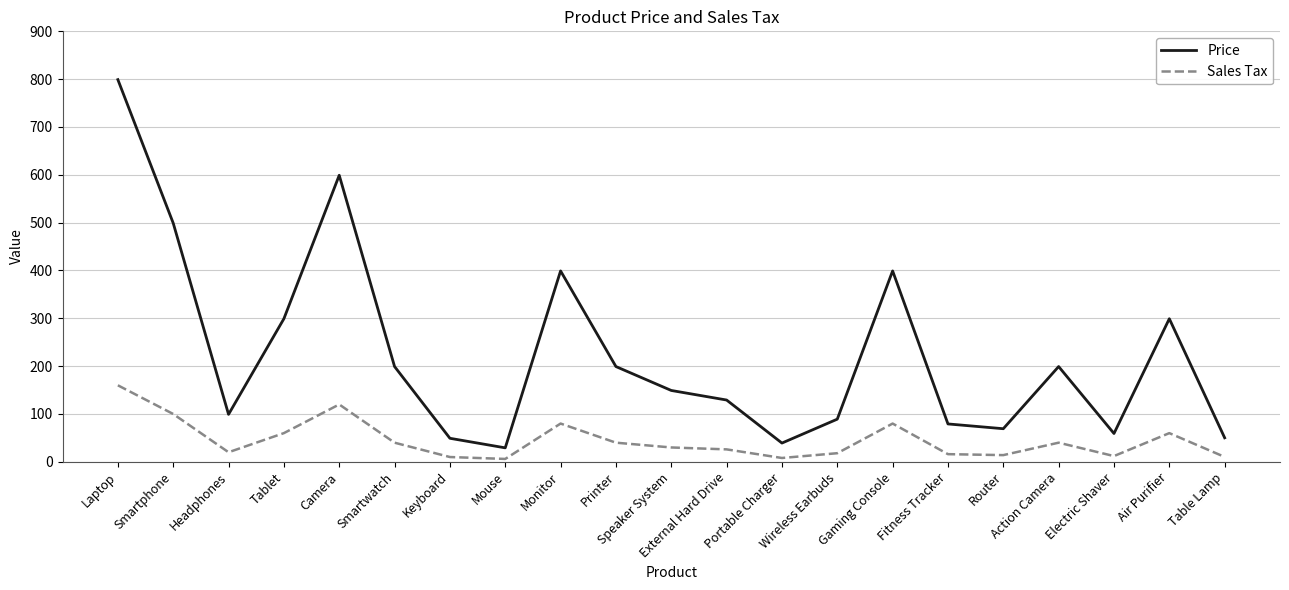

How many interior local peaks does the Price series have?

5